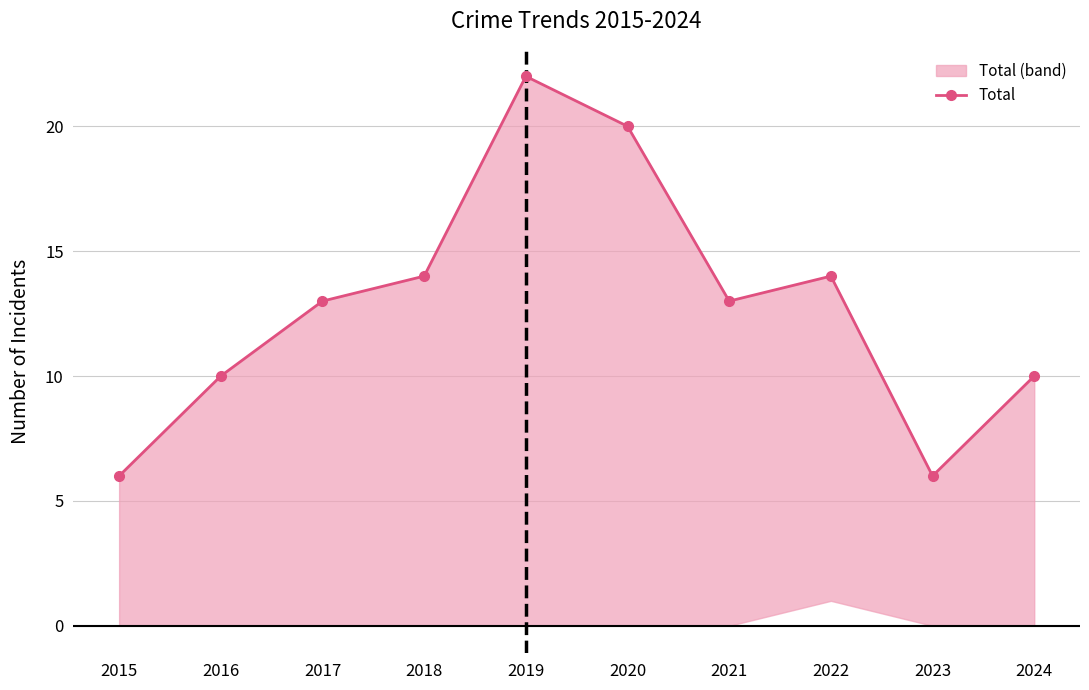

What is the change in value from 2023 to 2024?

+4